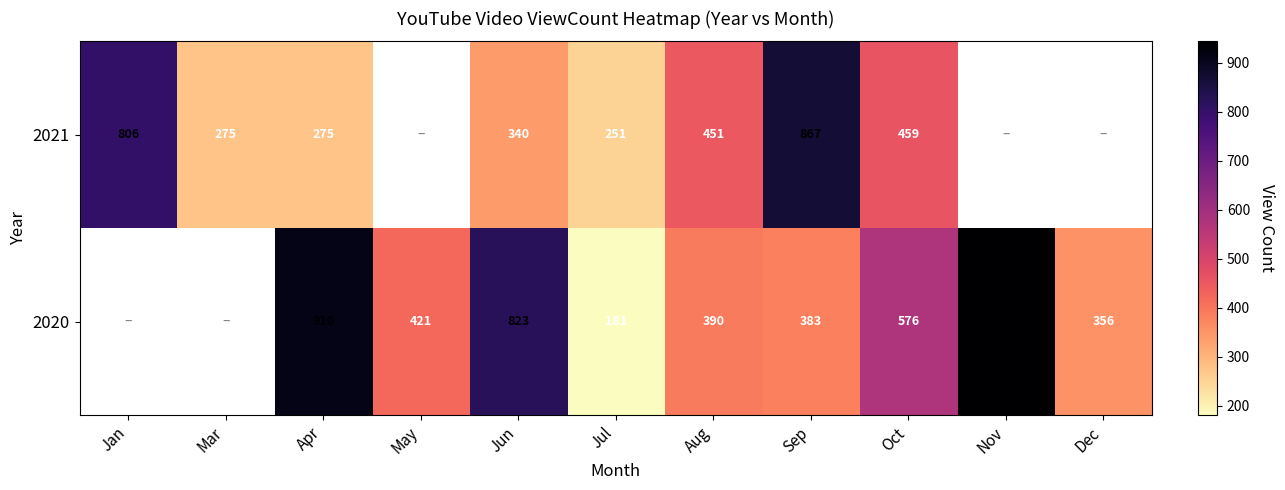

True or false: 2020 has a value of 1308.2 at Apr.

False